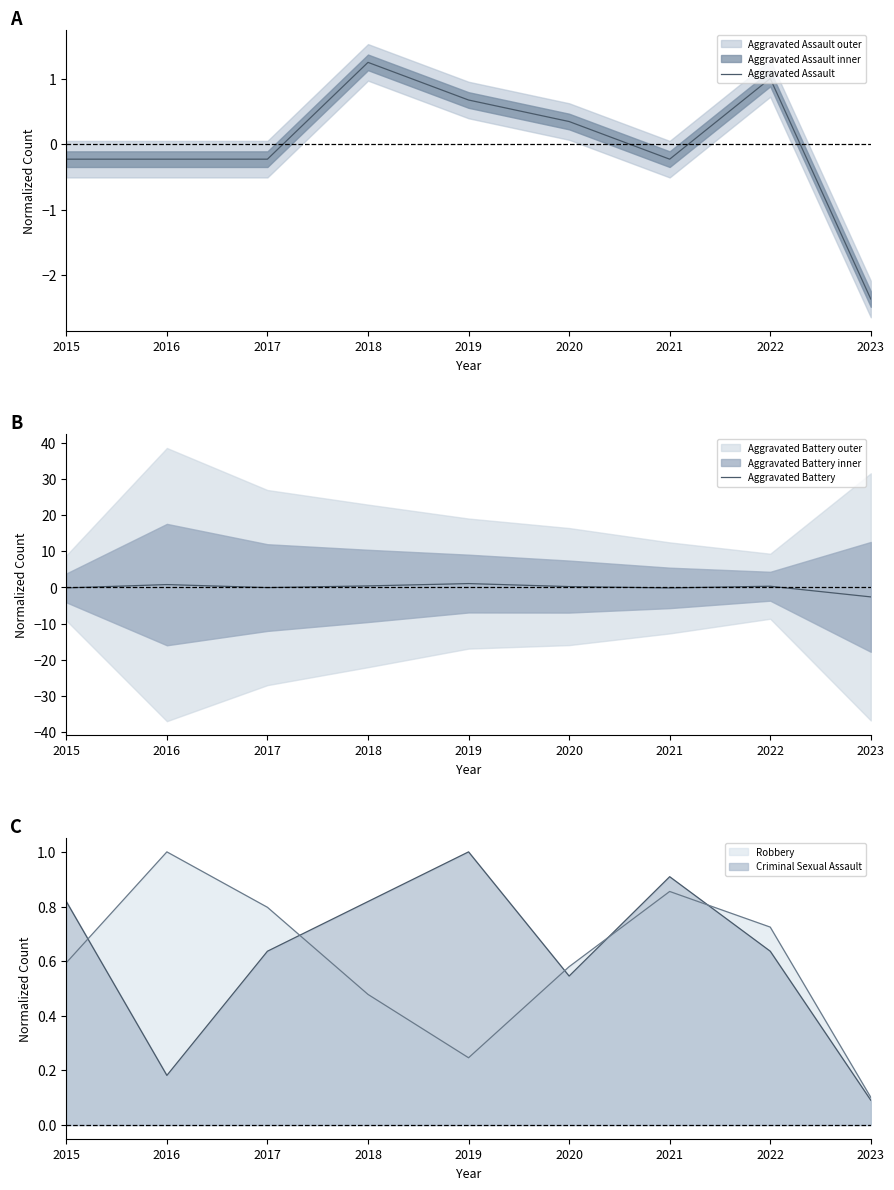

What is the highest value of the Criminal Sexual Assault series?

1.0